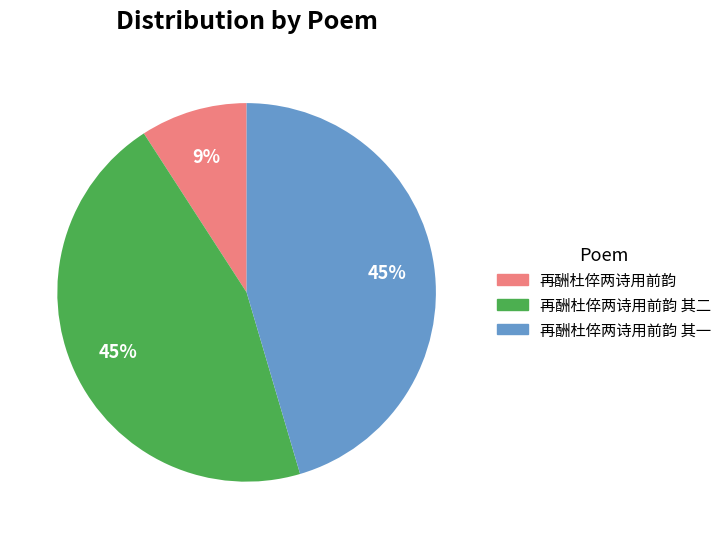

To the nearest percent, what is the average slice percentage?

33%